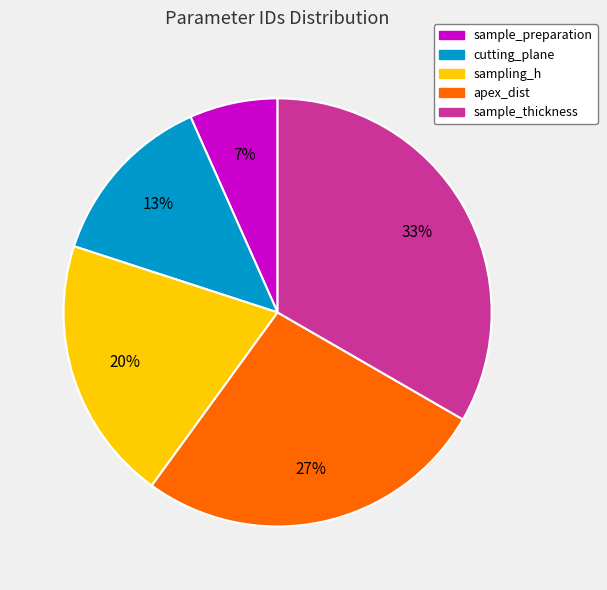

Rank the categories by value from highest to lowest.

sample_thickness, apex_dist, sampling_h, cutting_plane, sample_preparation